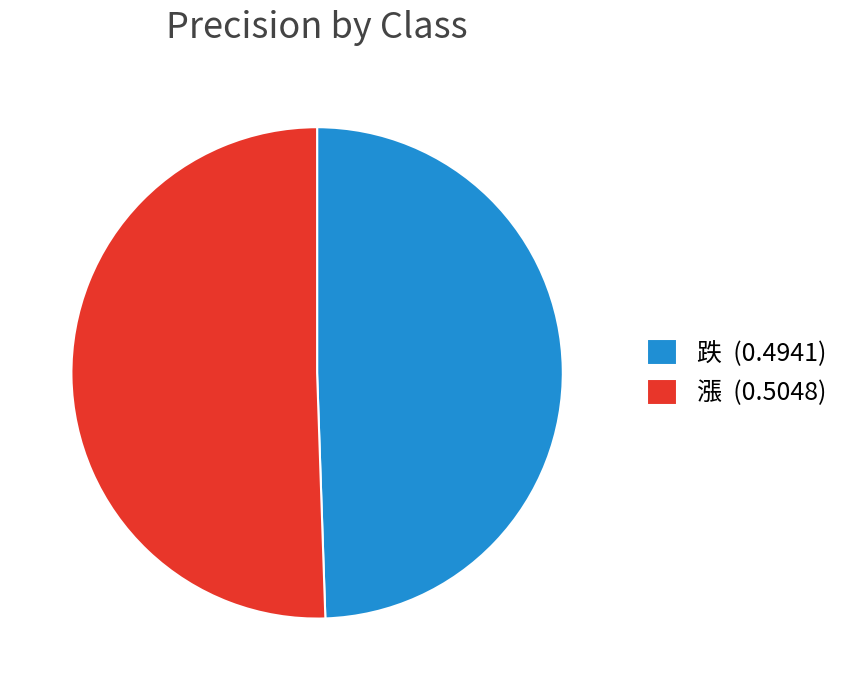

True or false: 跌 accounts for 44% of the total.

False